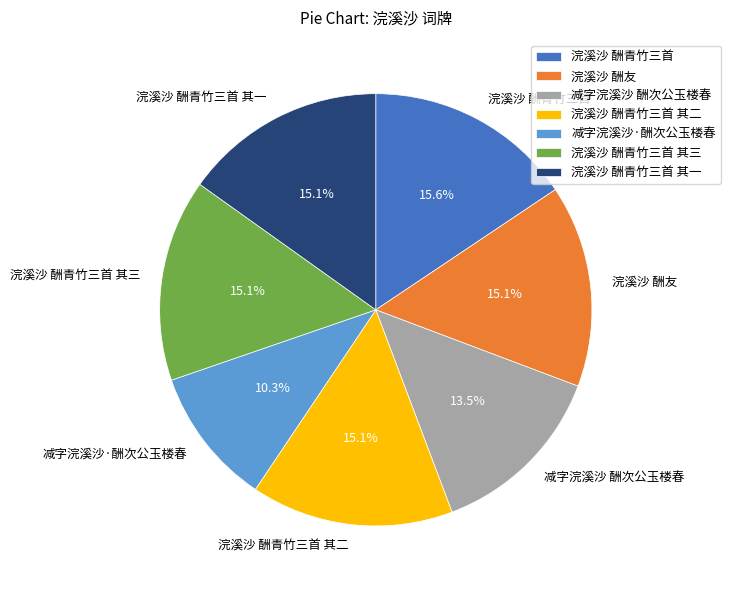

Which category has the smallest portion of the pie?

减字浣溪沙·酬次公玉楼春